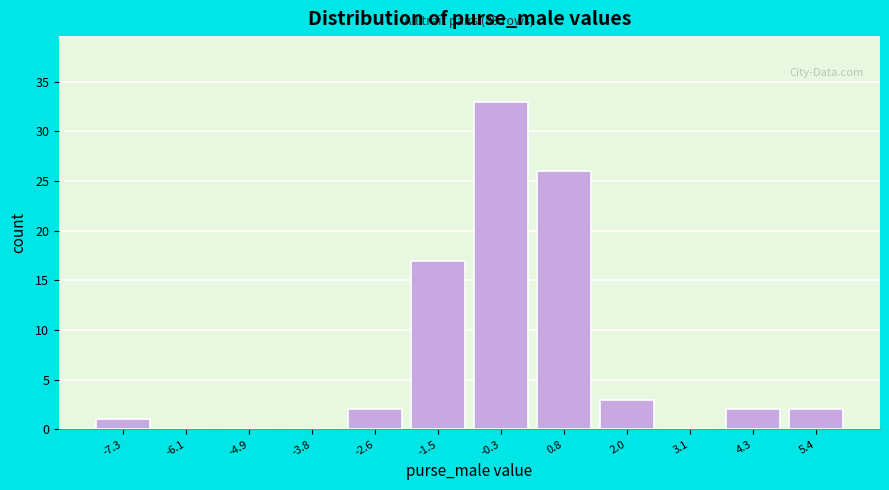

Reading left to right, list all the values displayed in this chart.

-7.3=1	-6.1=0	-4.9=0	-3.8=0	-2.6=2	-1.5=17	-0.3=33	0.8=26	2.0=3	3.1=0	4.3=2	5.4=2